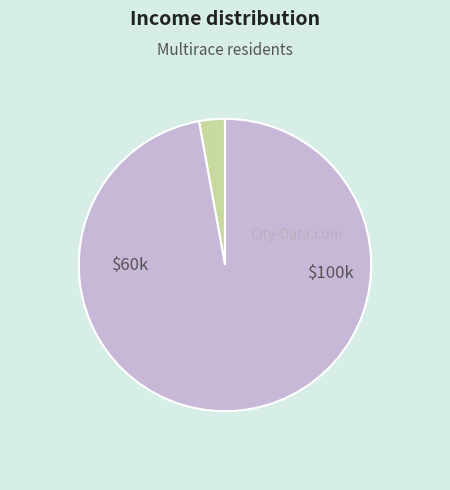

Is there a majority slice in this chart?

Yes